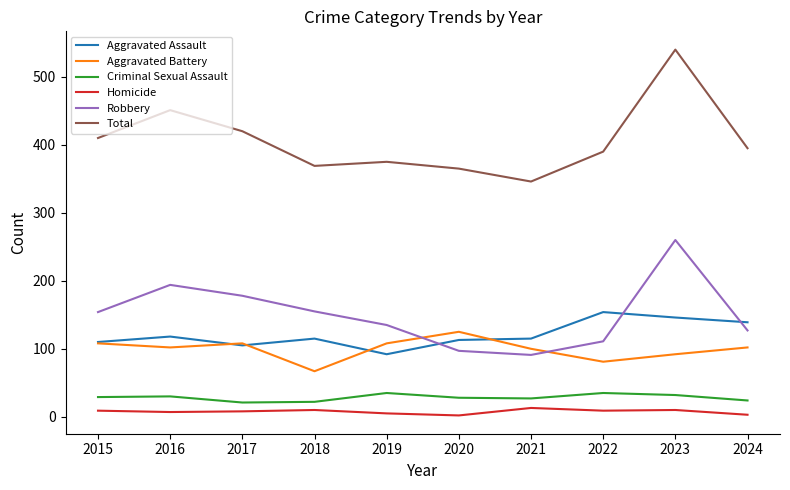

True or false: Total and Criminal Sexual Assault intersect in this chart.

False